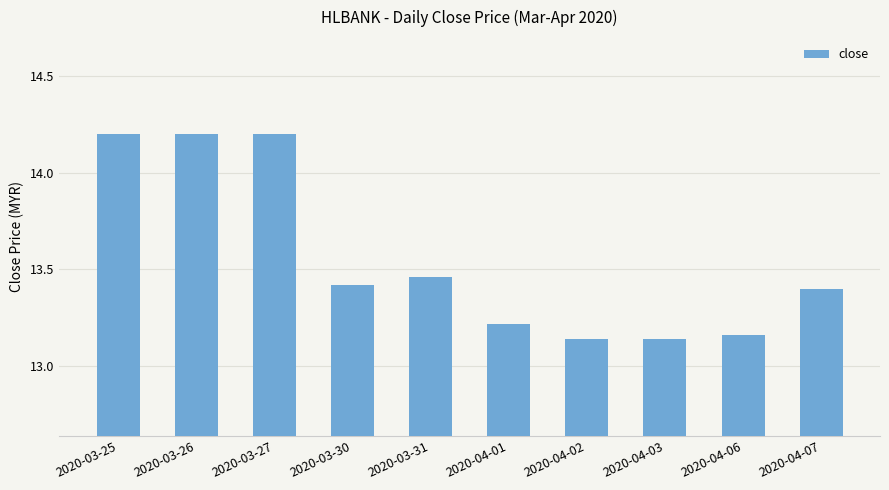

Count the values in the range 13 to 14.

7